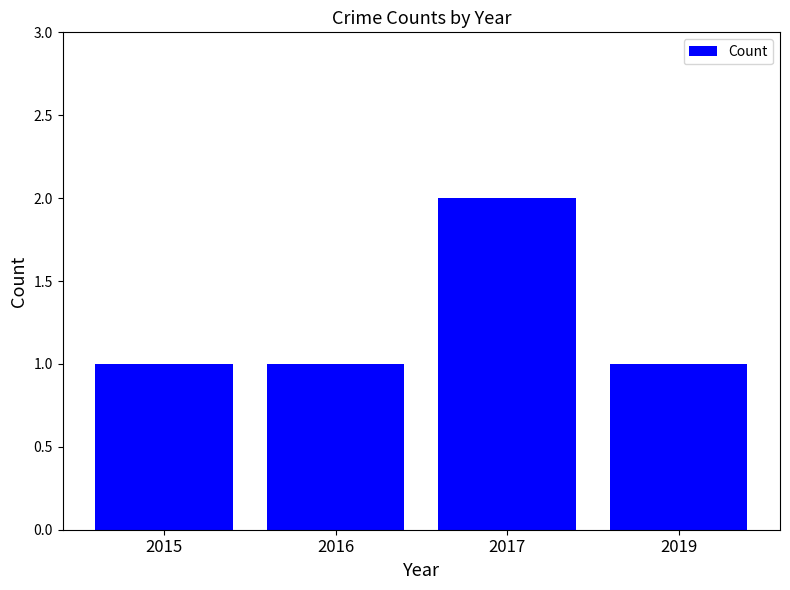

What is the value of the 3rd bar from the left?

2